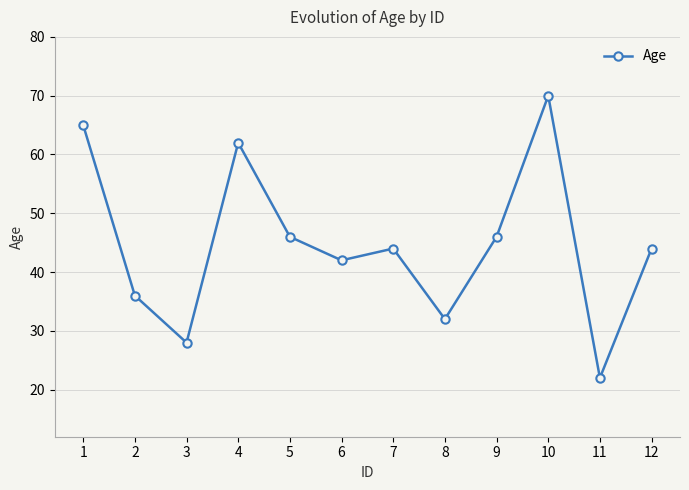

What is the approximate value at 6, to the nearest 10?

40